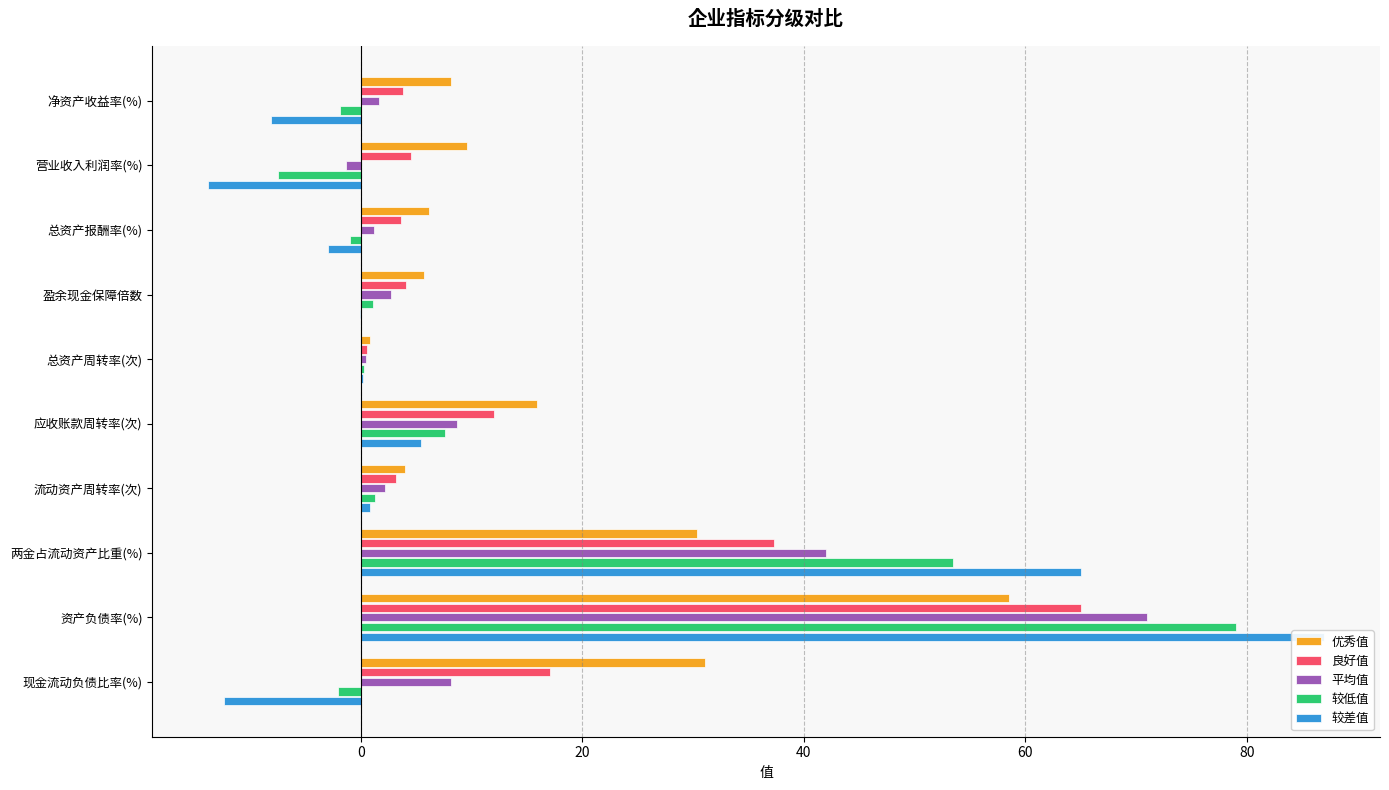

Does the chart contain any negative values?

Yes